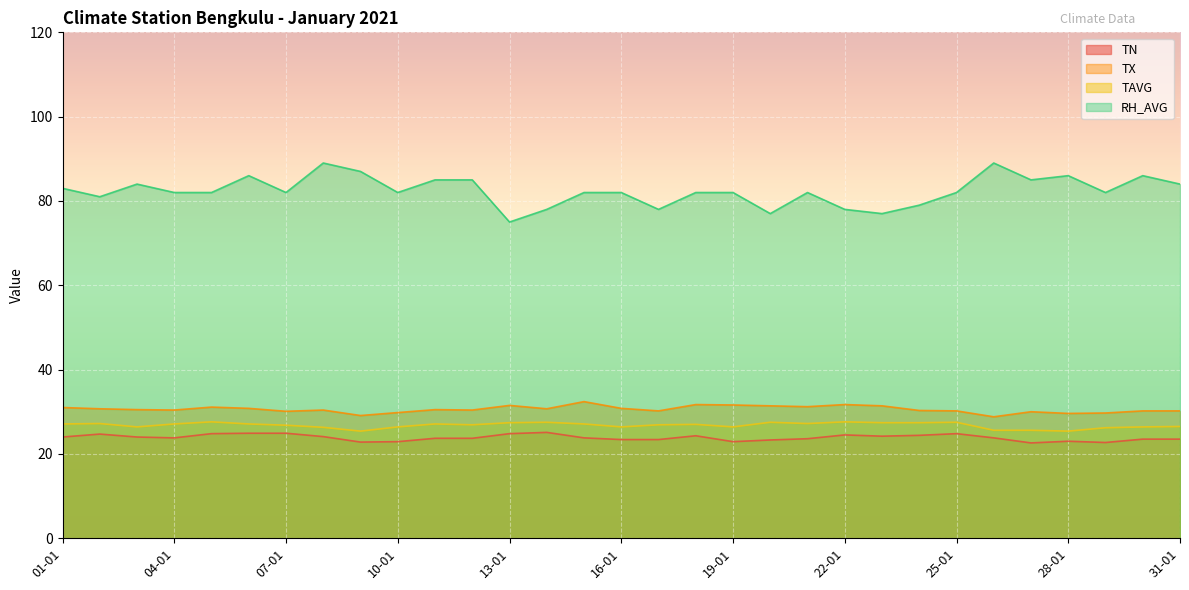

Does the chart display data point markers on the line(s)?

No